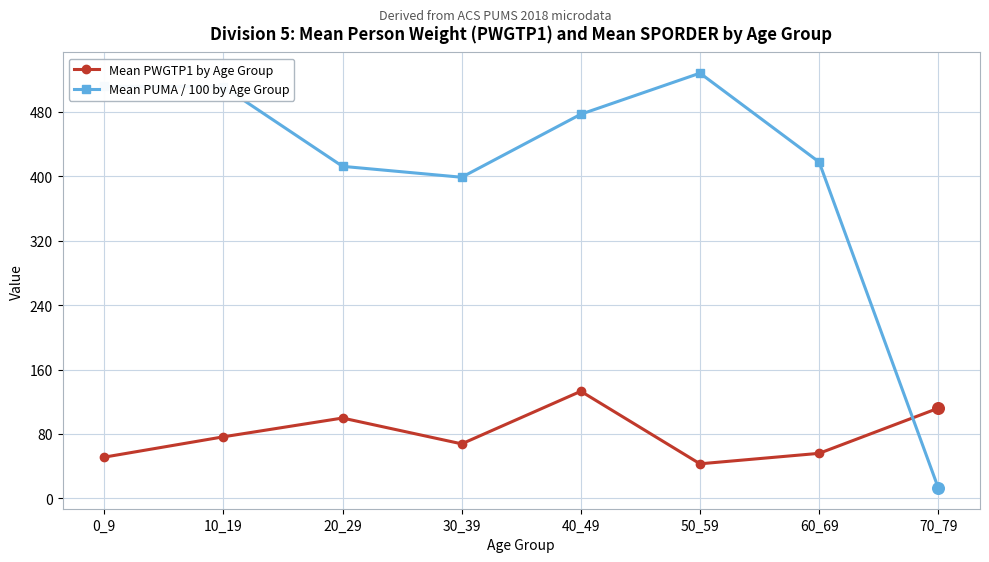

Is the value of Mean PUMA / 100 by Age Group at 40_49 greater than the value of Mean PWGTP1 by Age Group at 30_39?

Yes